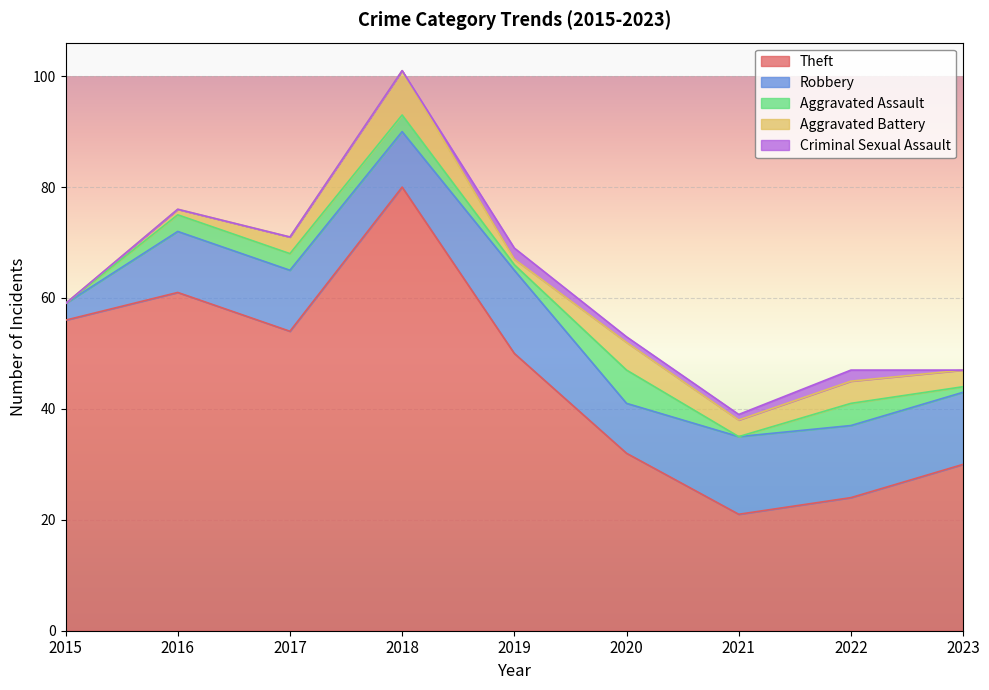

What is the difference between the Theft values at 2016 and 2021?

40